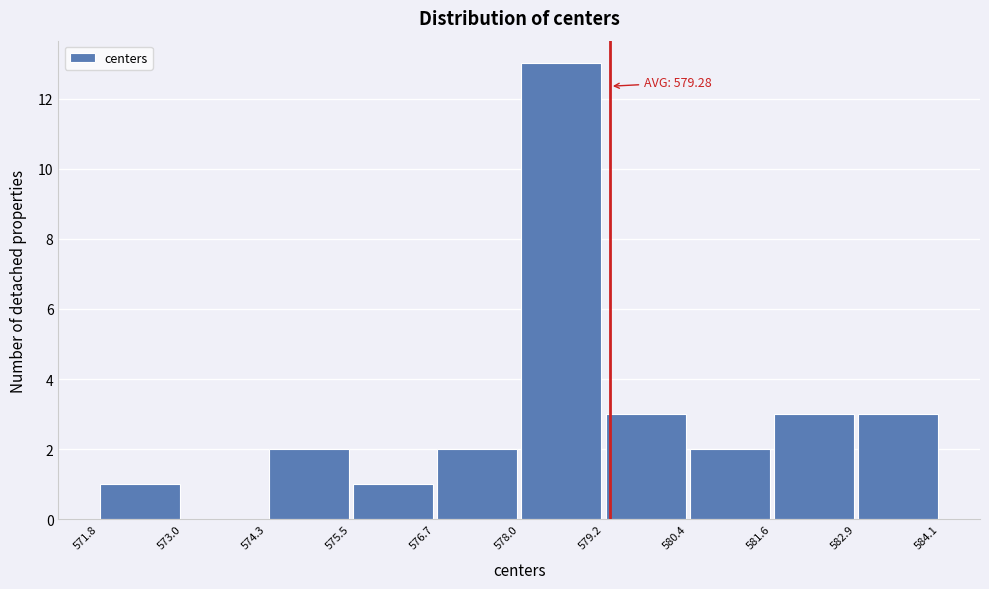

Which range on the x-axis has the tallest bar?

578.0 to 579.2